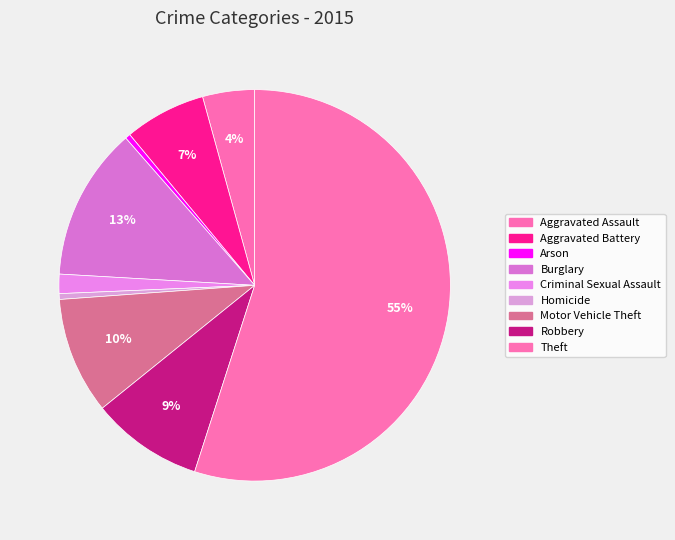

To the nearest percent, what percentage of the pie is Theft?

55%